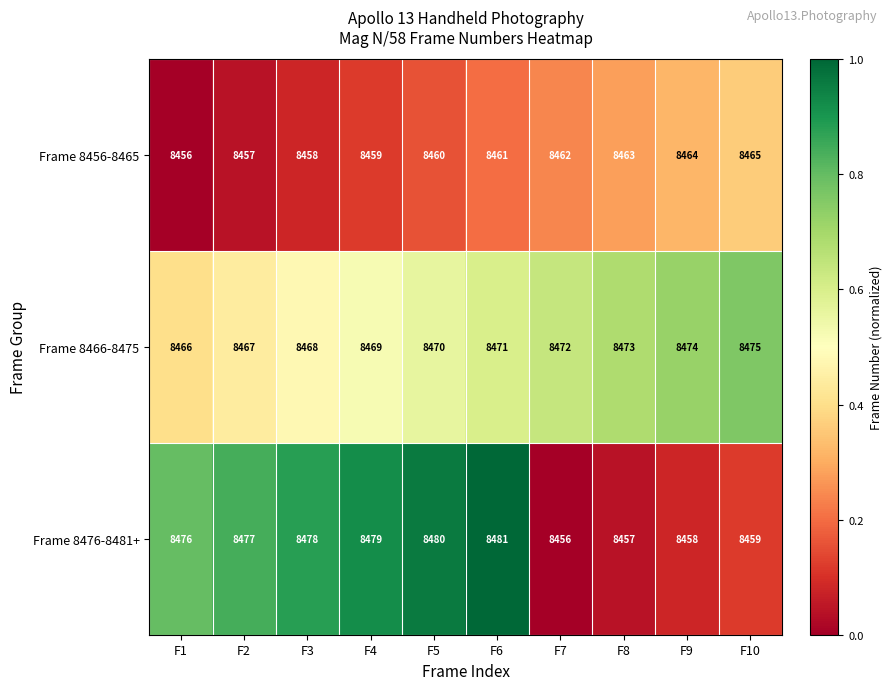

What is the difference between the maximum and minimum values in the Frame 8466-8475 series?

9